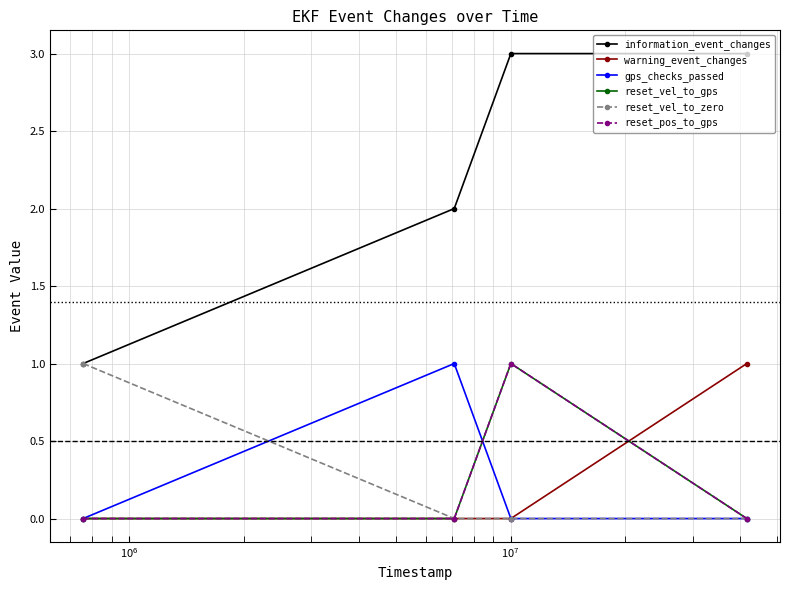

Does the chart have visible grid lines?

Yes